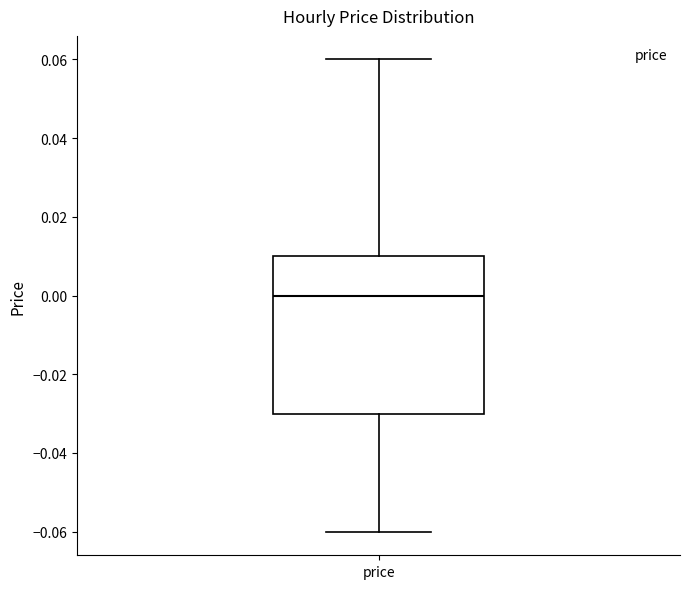

Where is the lower edge of the box for price on the y-axis? The values are not printed on the chart, so give them approximately, as read against the axis.

-0.03